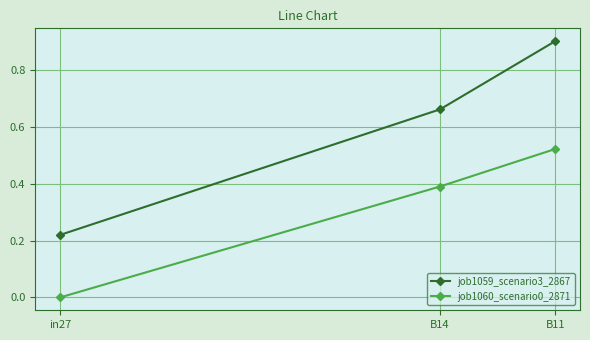

What are all the series names shown in the legend?

job1059_scenario3_2867, job1060_scenario0_2871